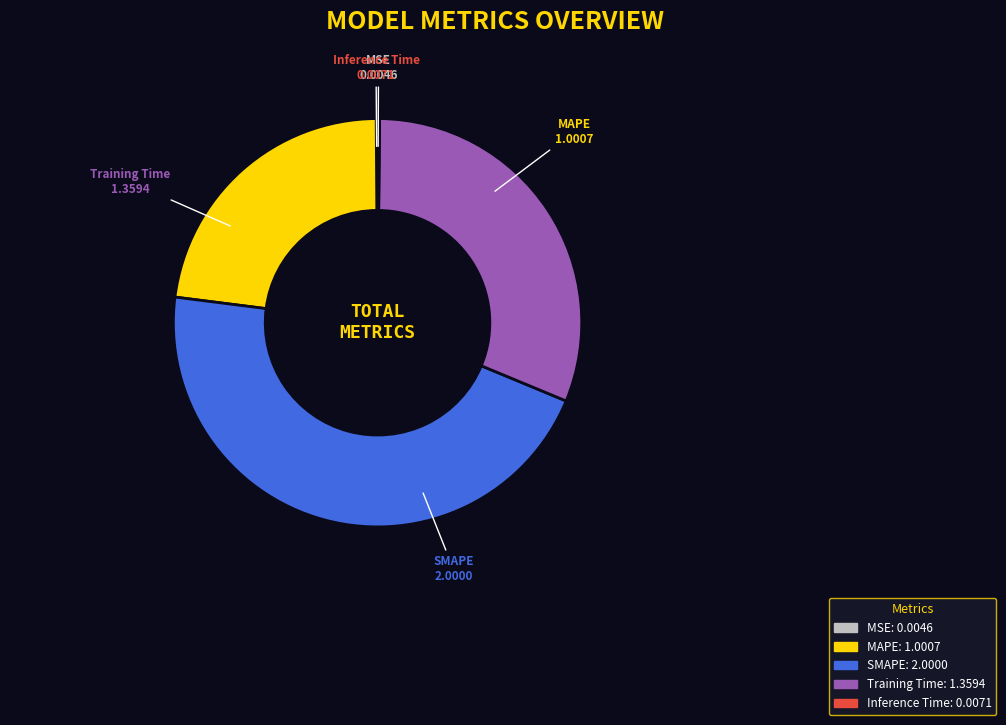

True or false: Training Time accounts for 39% of the total.

False